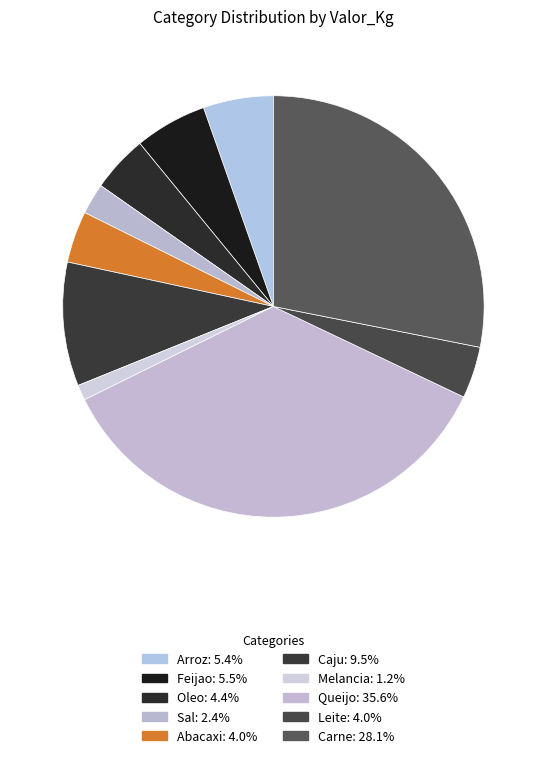

How many slices are in this pie chart?

10